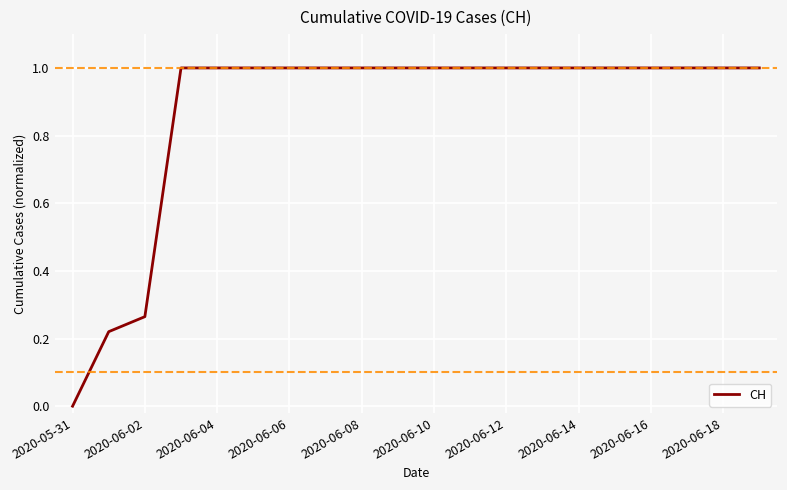

How many lines are shown in the chart?

1